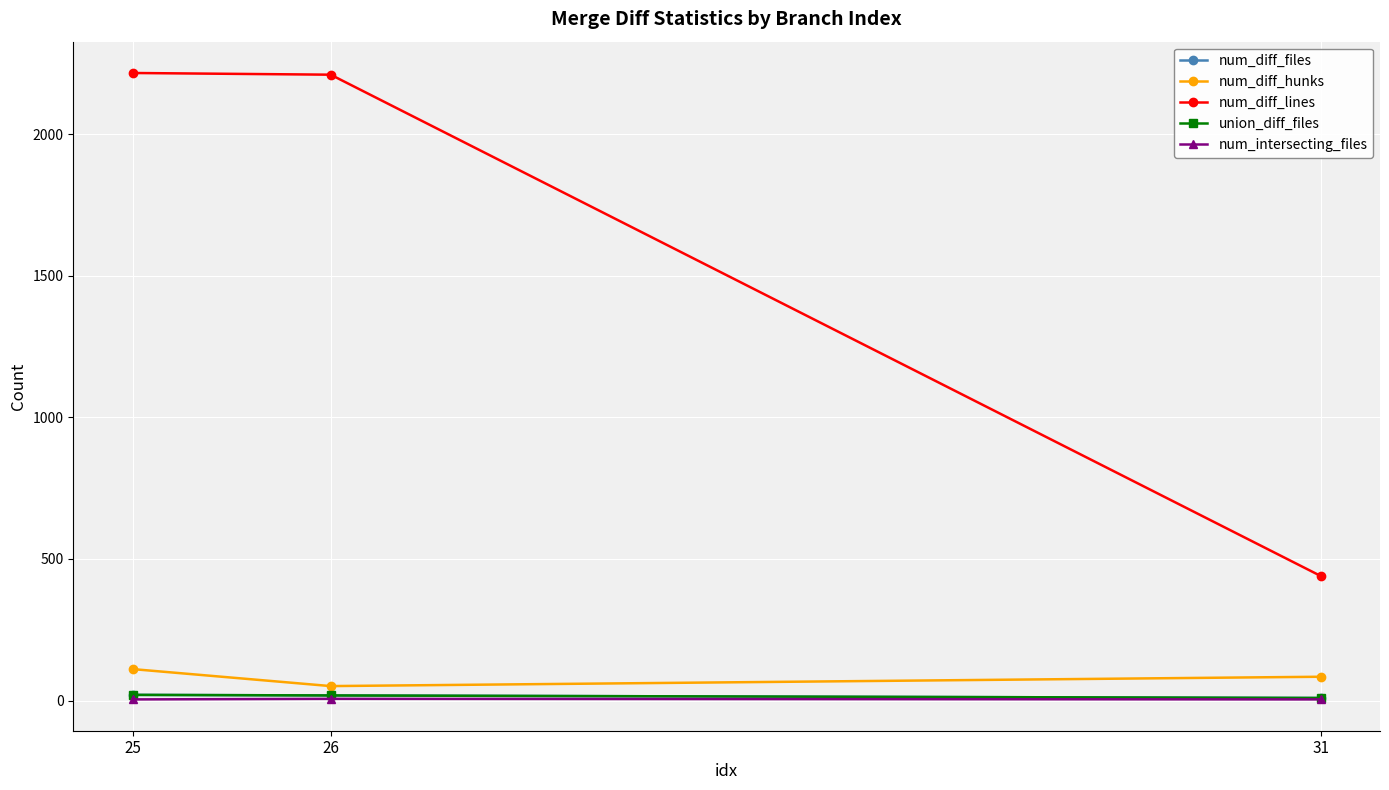

Between 26 and 31, which is larger?

26